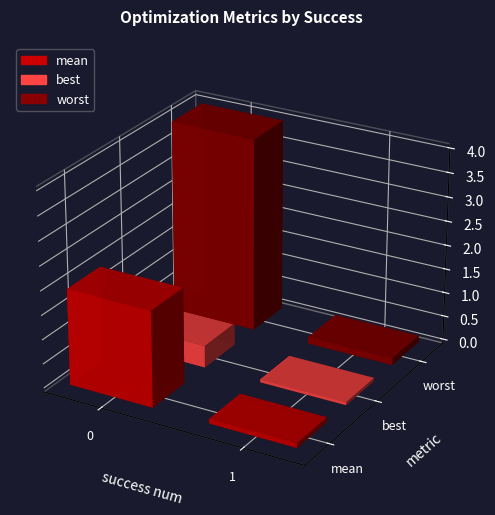

True or false: worst has a value of 0.2 at 1.

False